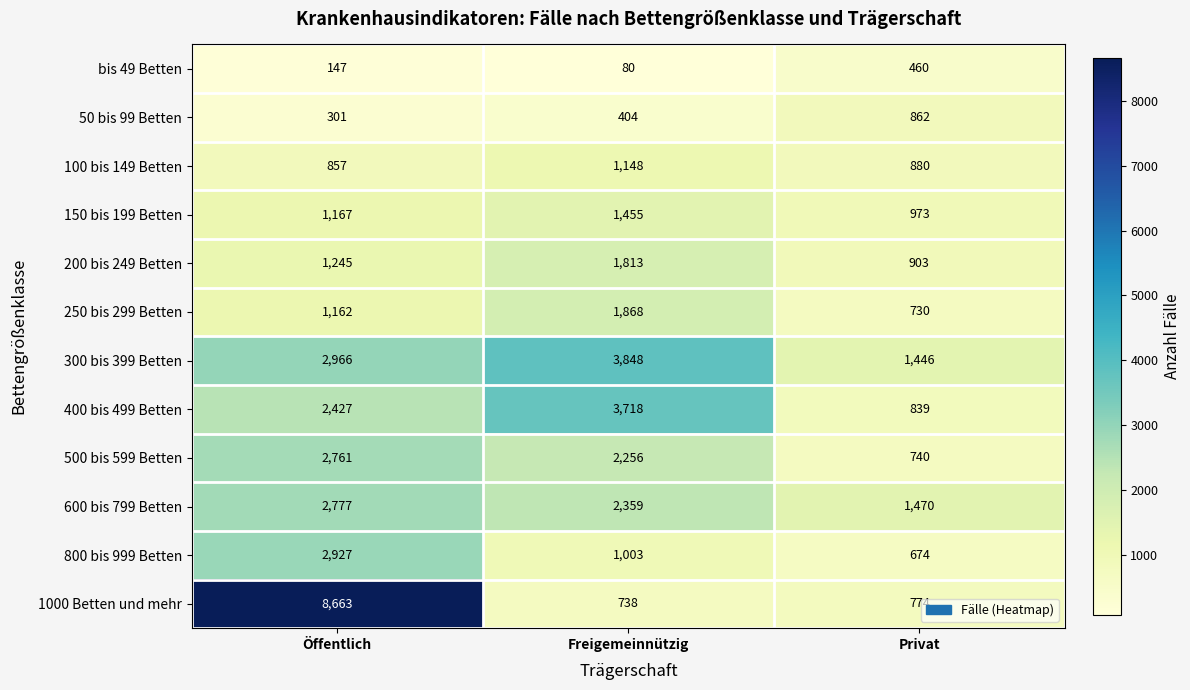

True or false: 500 bis 599 Betten has a value of 4870 at Öffentlich.

False